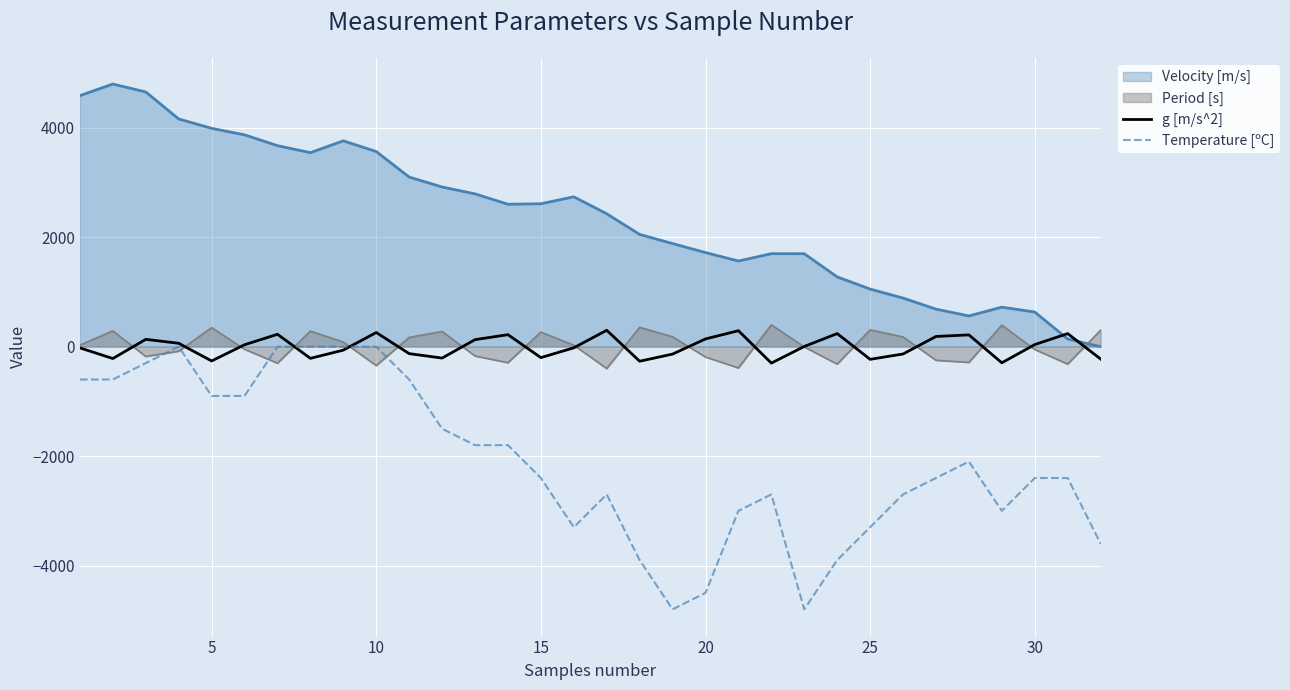

True or false: g [m/s^2] and Temperature [ºC] intersect in this chart.

True